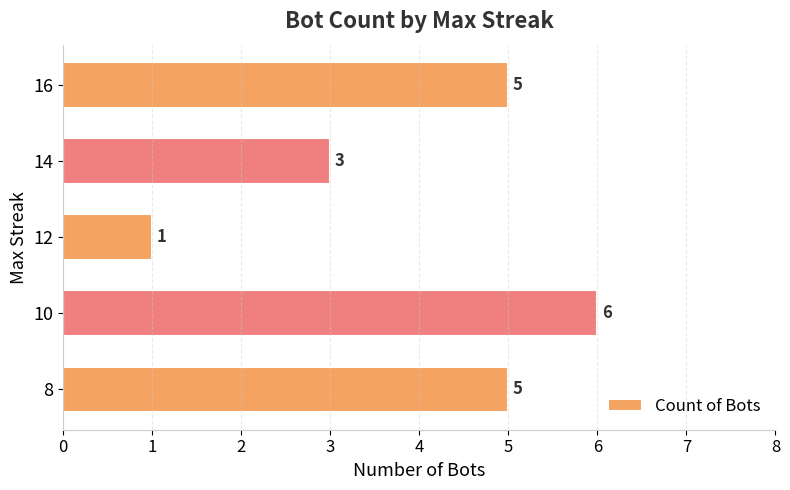

What is the change in value from 12 to 16?

+4